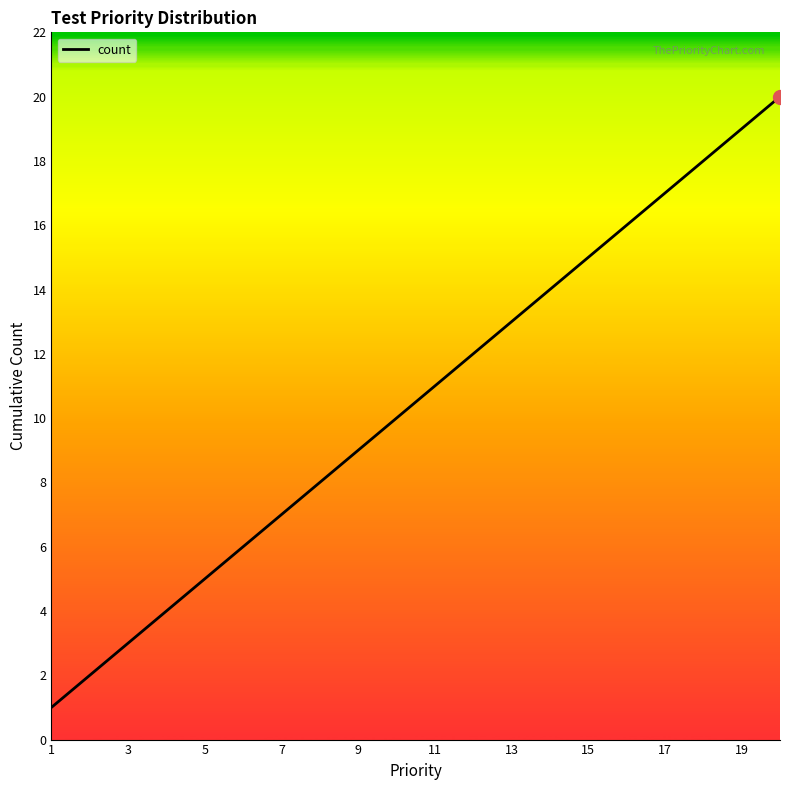

How many data points are less than 11?

10